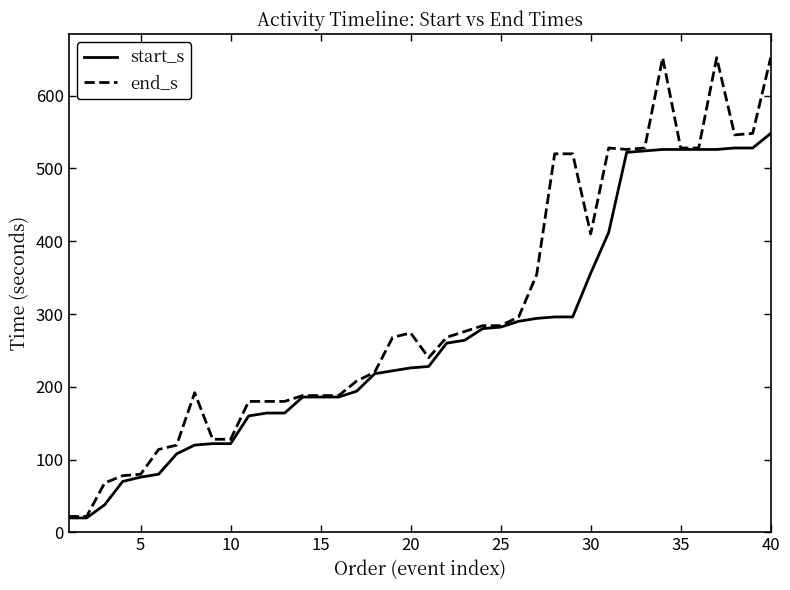

Which series has the largest total across all categories?

end_s